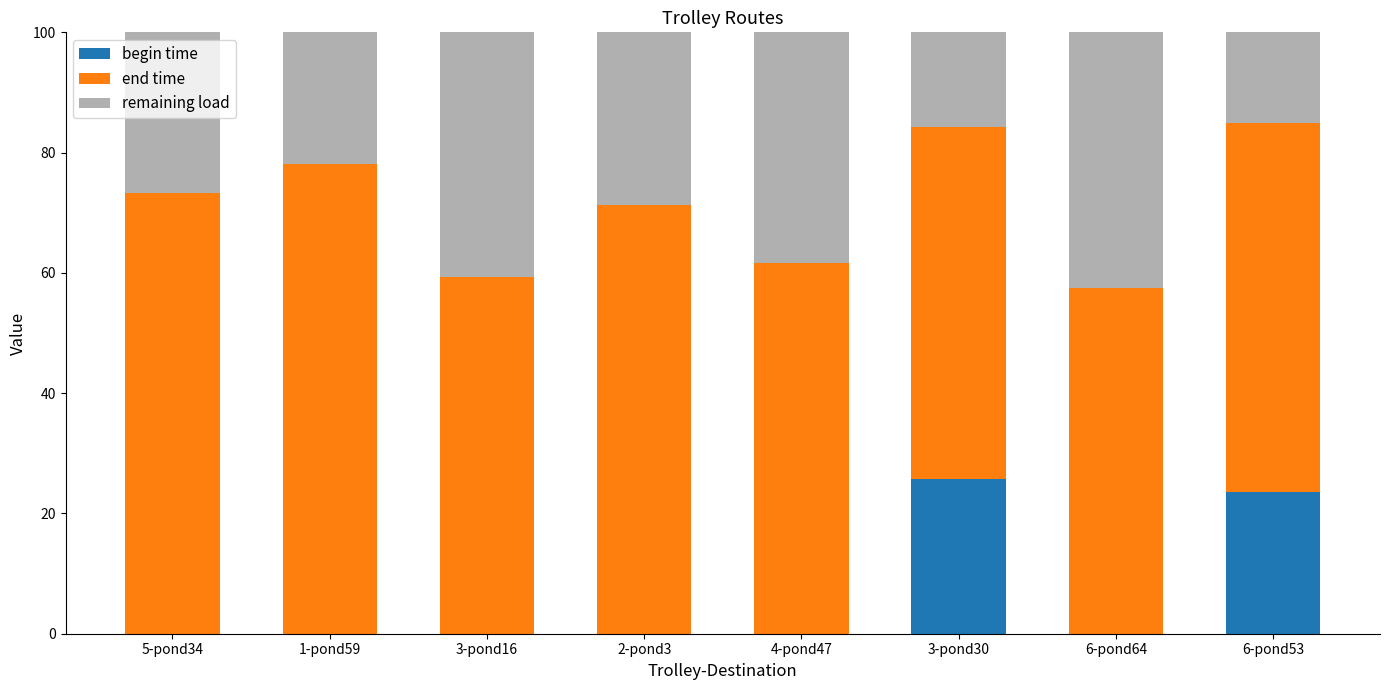

The begin time series shows 23.6 at 6-pond53. True or false?

True